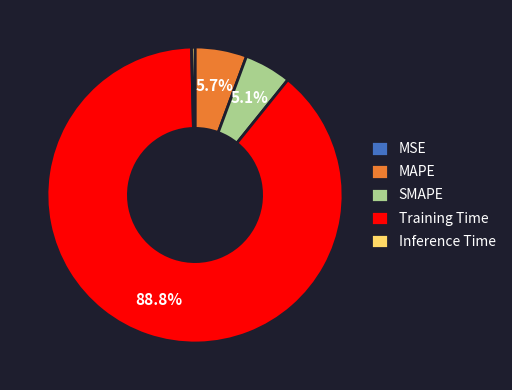

Which category has the biggest portion of the pie?

Training Time